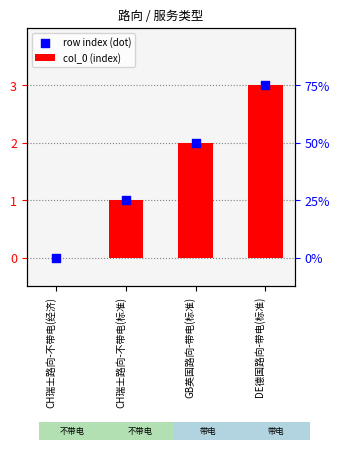

Which series has the widest spread of Y values?

col_0 (index)